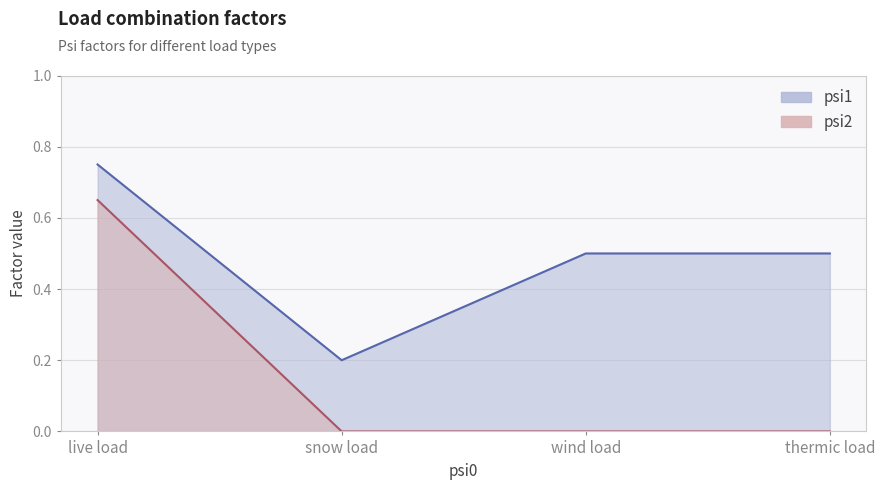

What is the spread (max minus min) of values at live load?

0.1